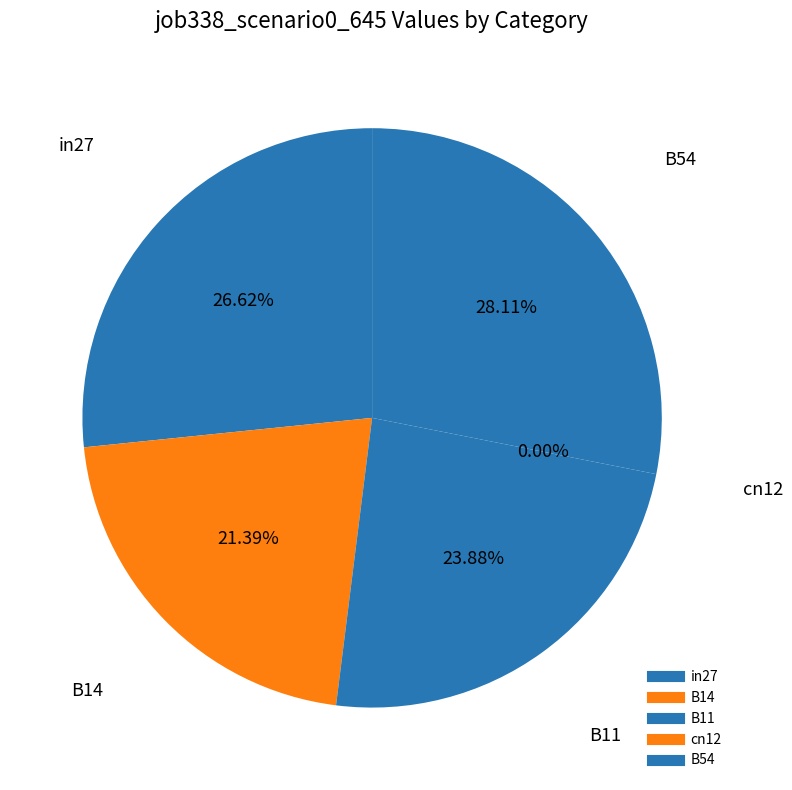

What is the total percentage of B11 and B54?

52.0%